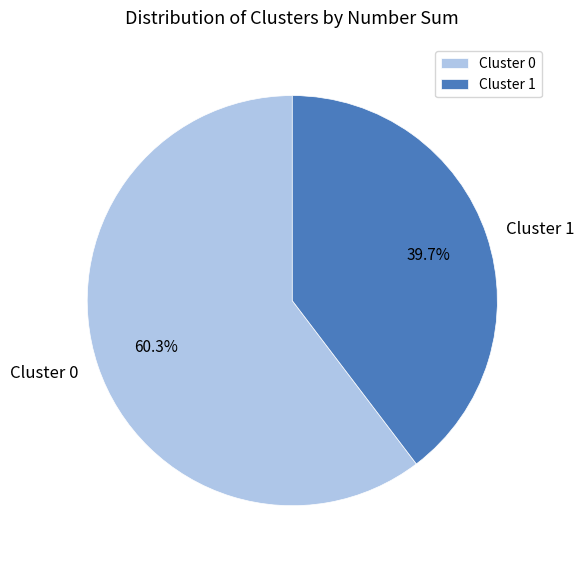

To the nearest percent, what portion does Cluster 1 represent?

40%